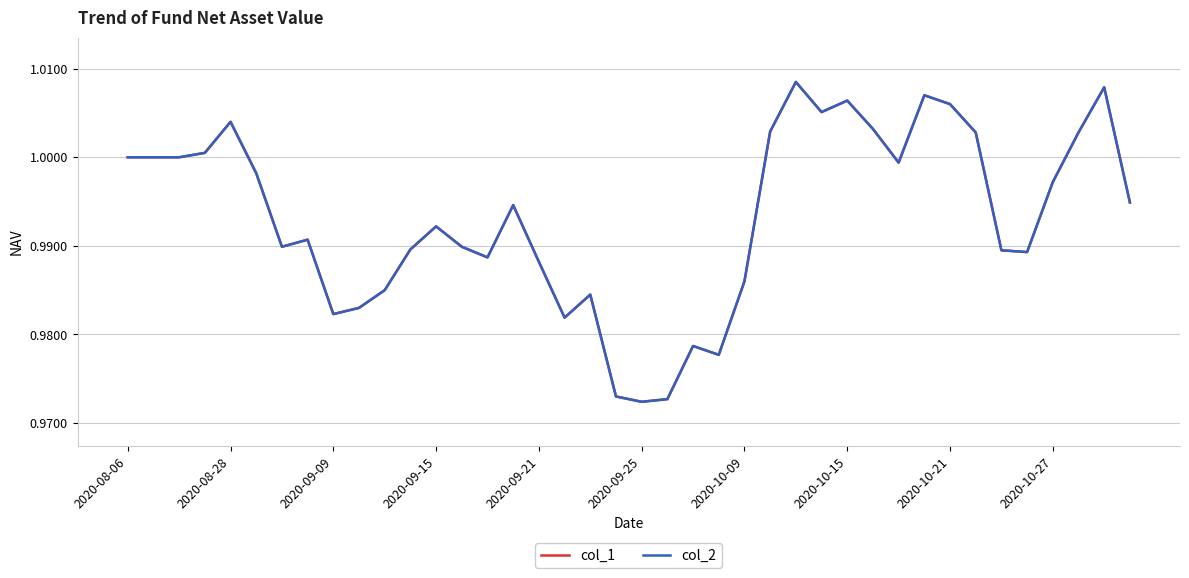

True or false: col_2 and col_1 cross at least once.

False